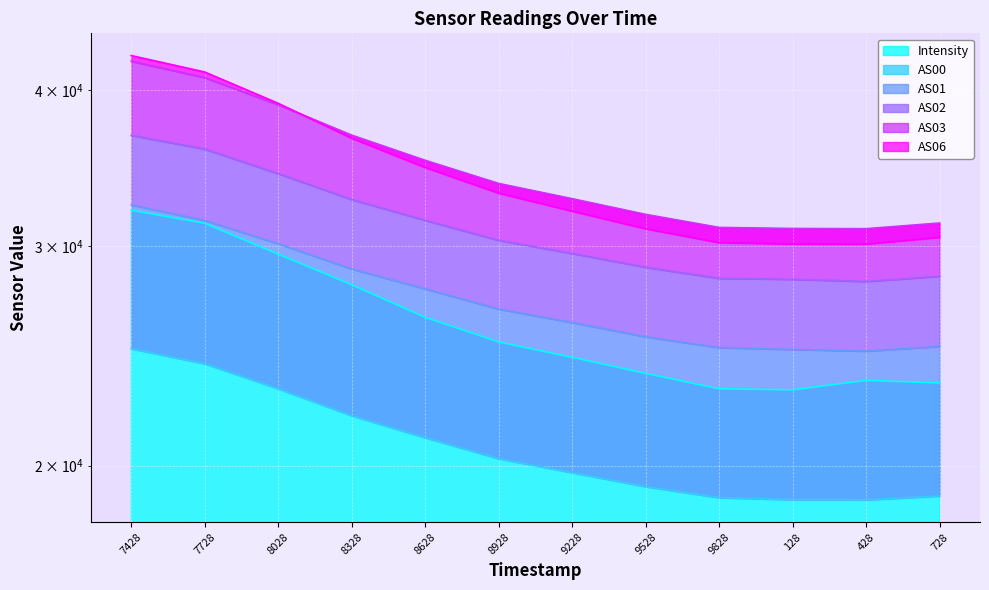

Is it true that AS02 equals 49248.7 at 728?

False